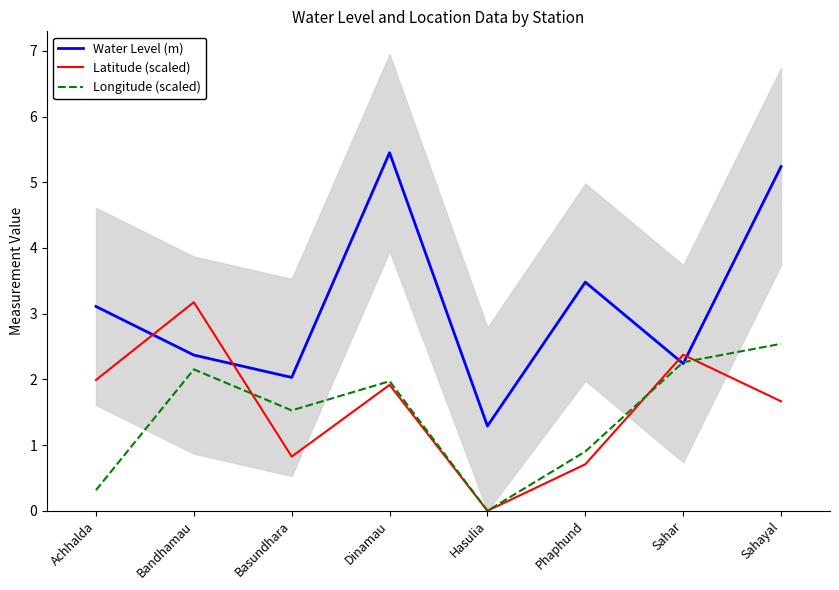

Which series has the largest total across all categories?

Water Level (m)